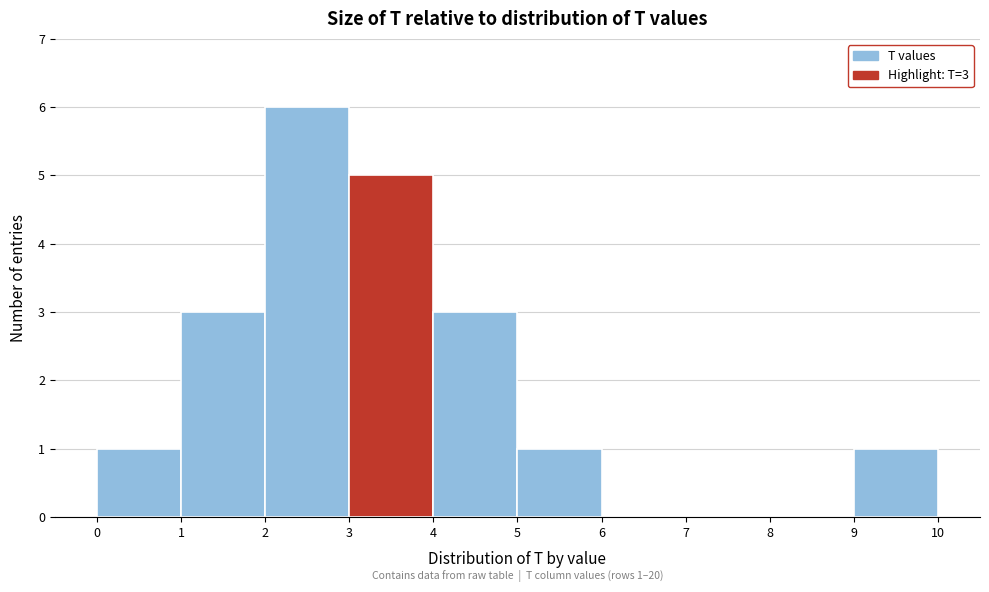

Over which range of the x-axis is the bar tallest?

2 to 3